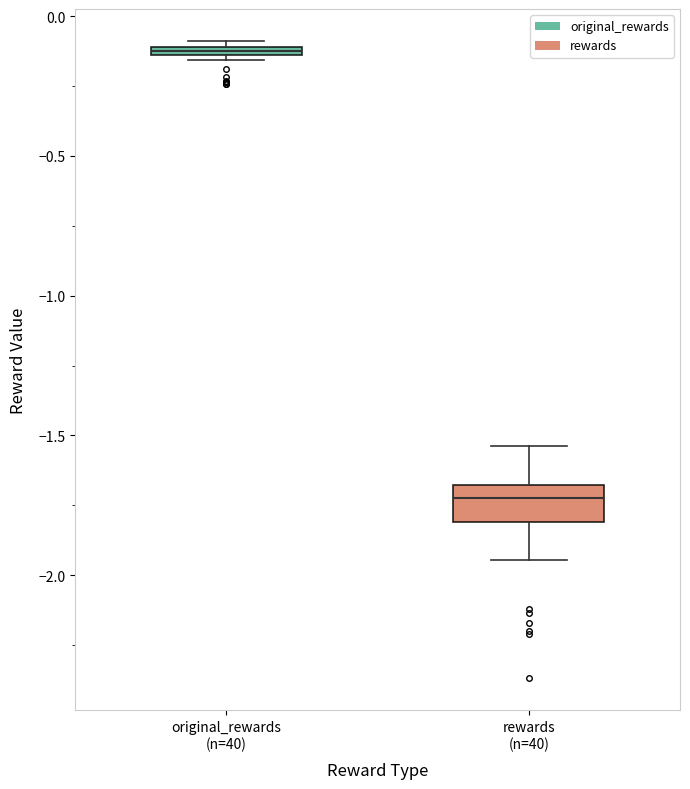

Where is the upper edge of the box for original_rewards (n=40) on the y-axis? The values are not printed on the chart, so give them approximately, as read against the axis.

-0.10